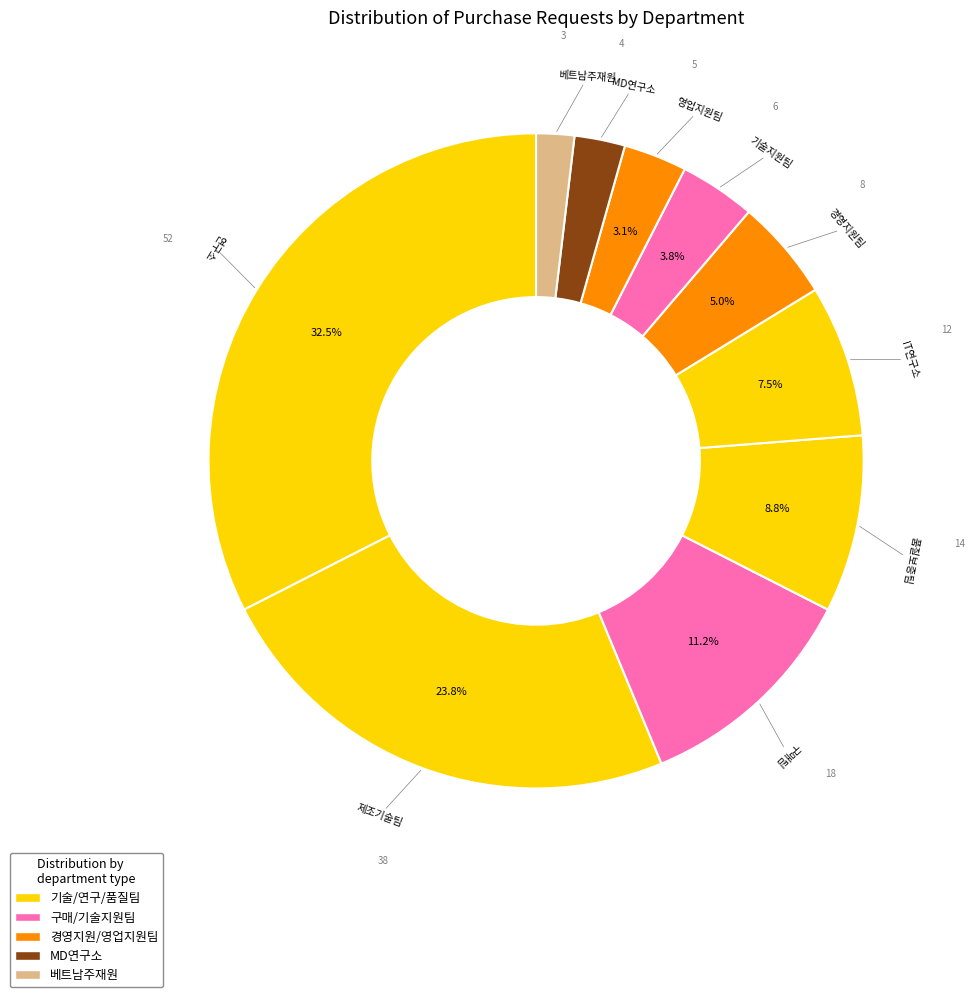

How many slices are in this pie chart?

10